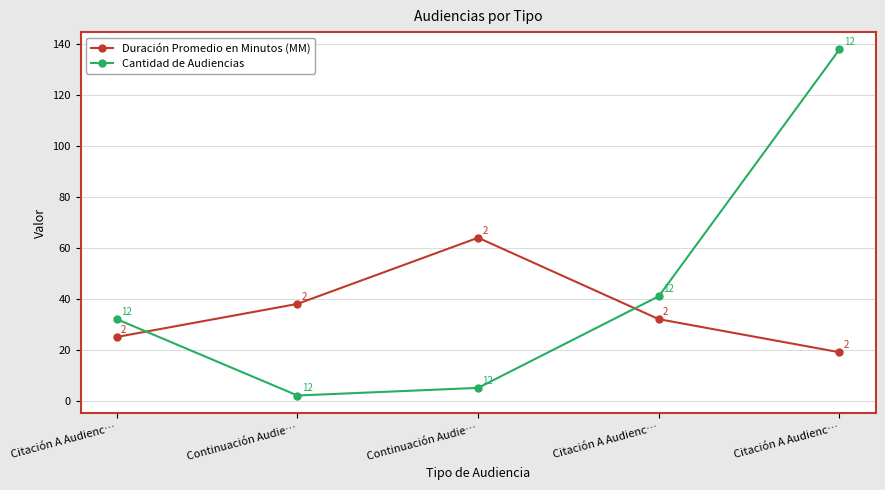

Where do Cantidad de Audiencias and Duración Promedio en Minutos (MM) first cross each other?

Citación A Audienc… and Continuación Audie…